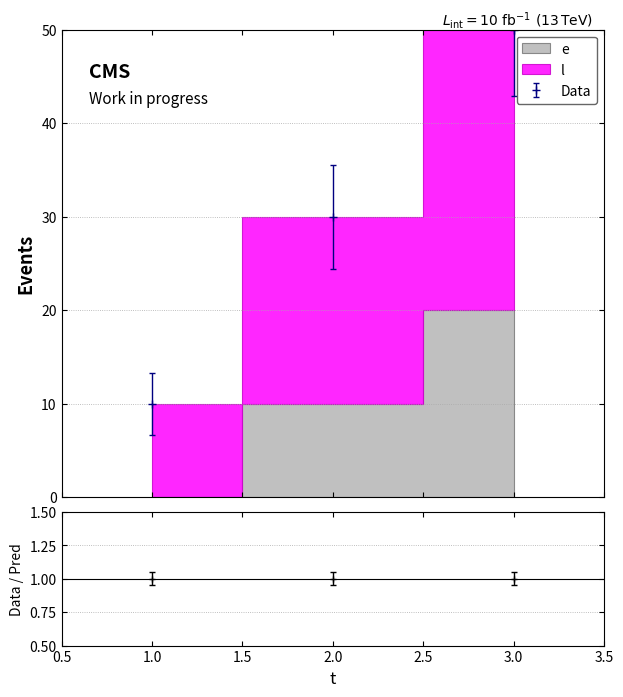

Is the value of l at 1 greater than the value of e at 3?

No